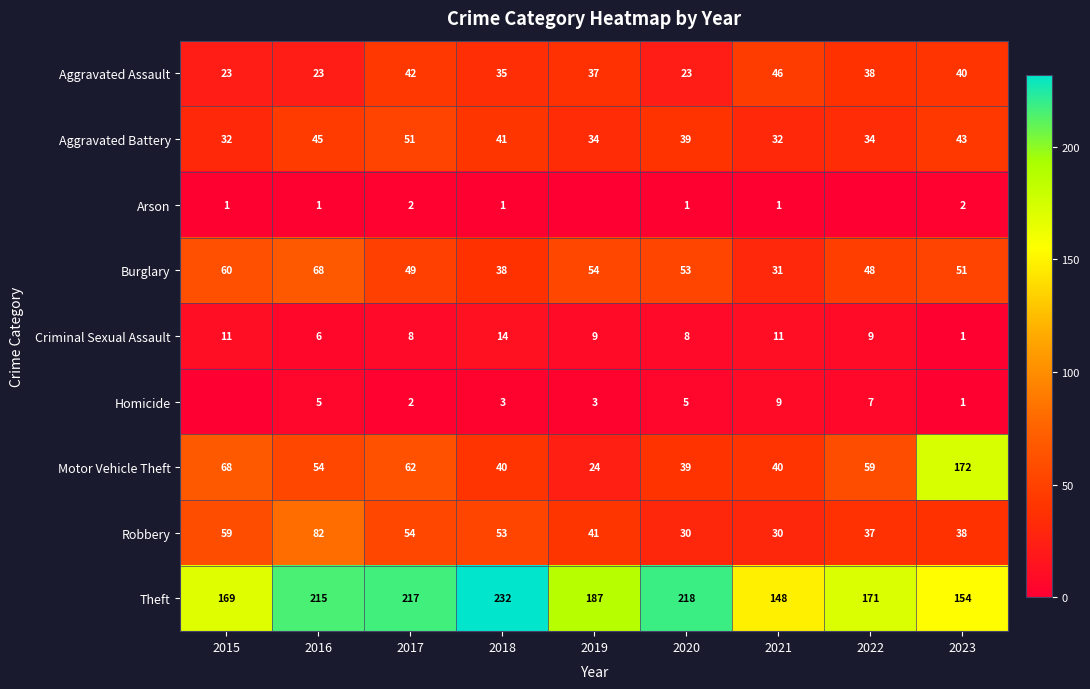

What is the spread (max minus min) of values at 2017?

215